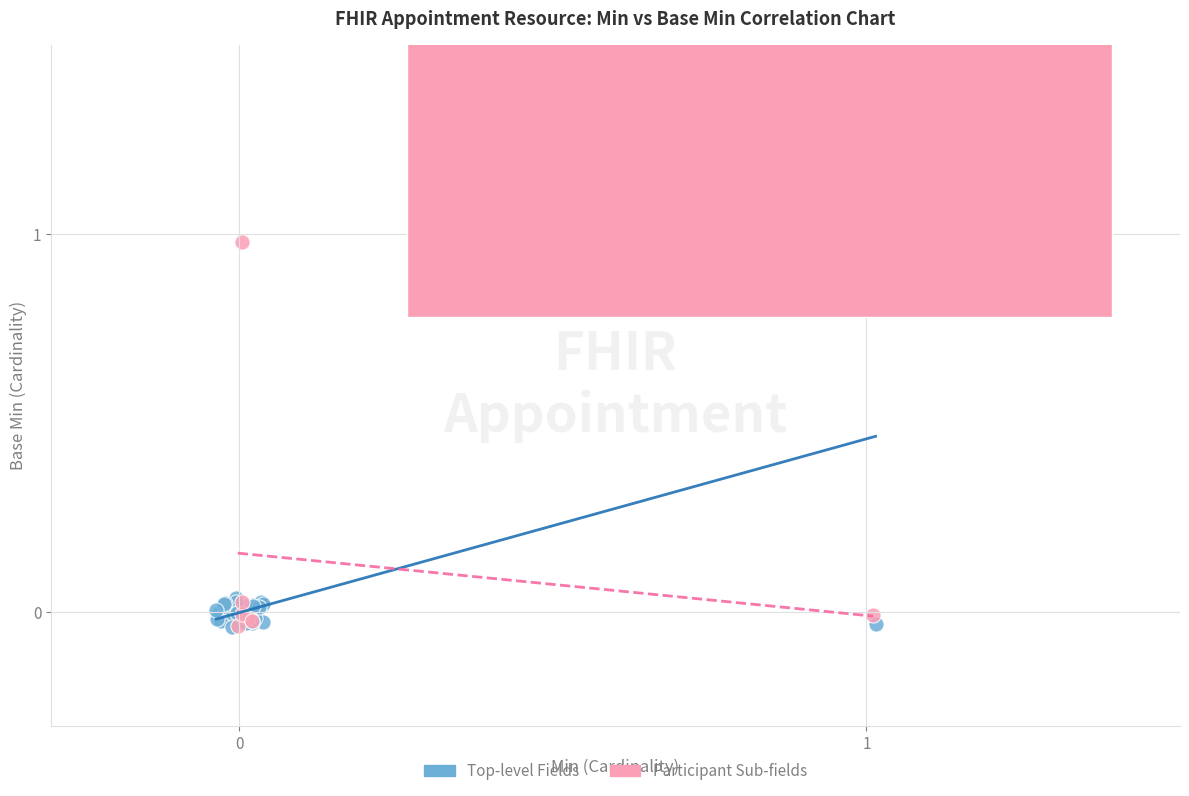

What are all the series names shown in the legend?

Top-level Fields, Participant Sub-fields